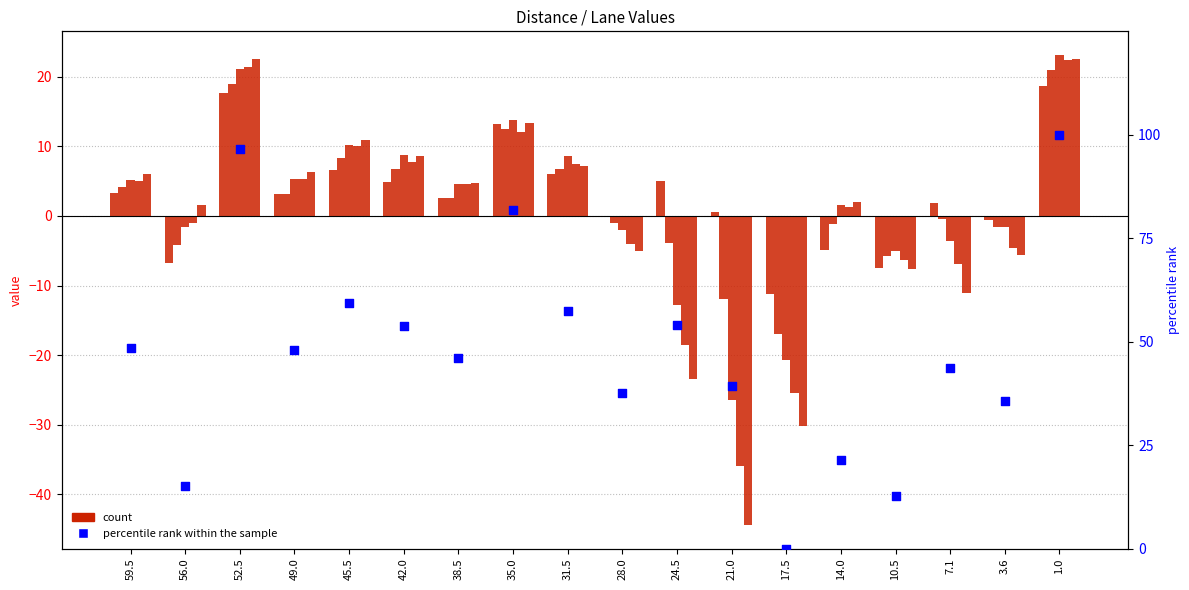

At how many categories does at least one series exceed 71?

3